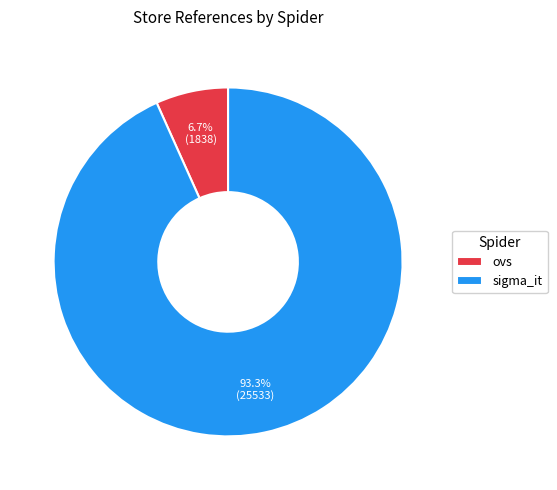

To the nearest percent, what is the difference between the ovs and sigma_it slice percentages?

87%